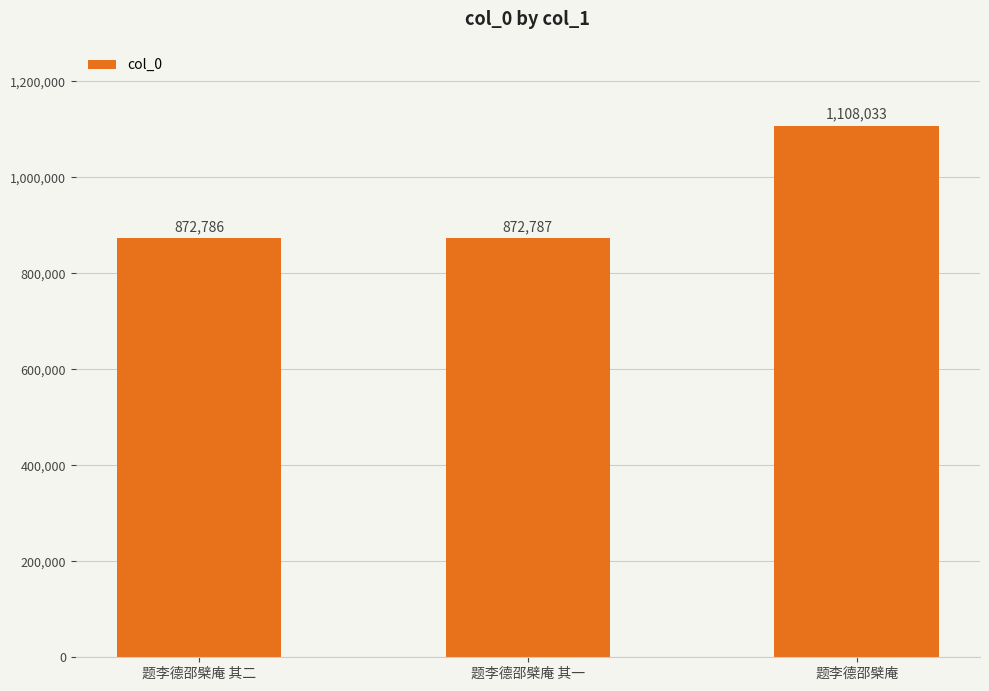

Reading left to right, list all the values displayed in this chart.

872786	872787	1108033